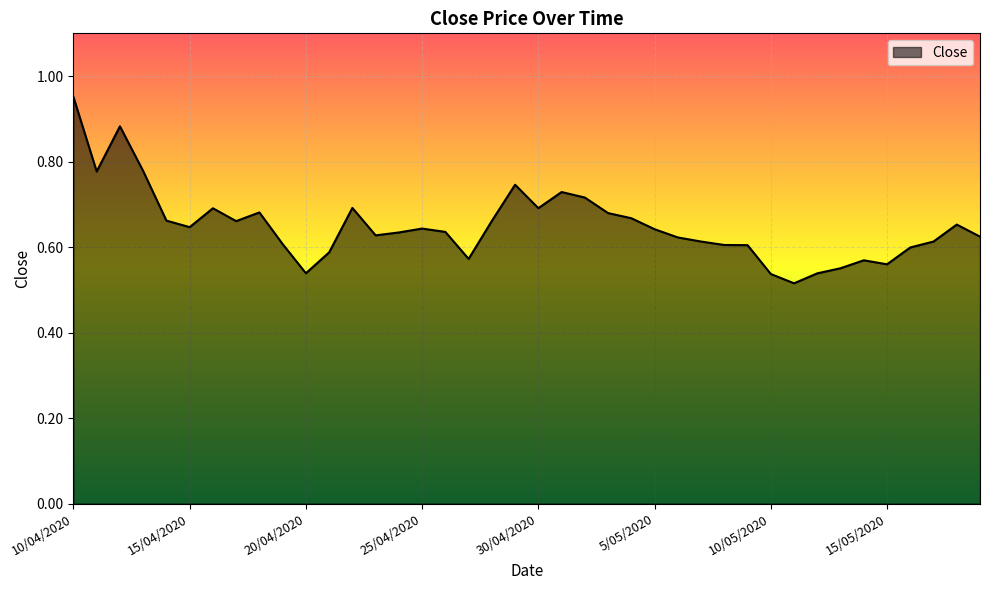

True or false: the data has more than 1 interior local peaks.

True